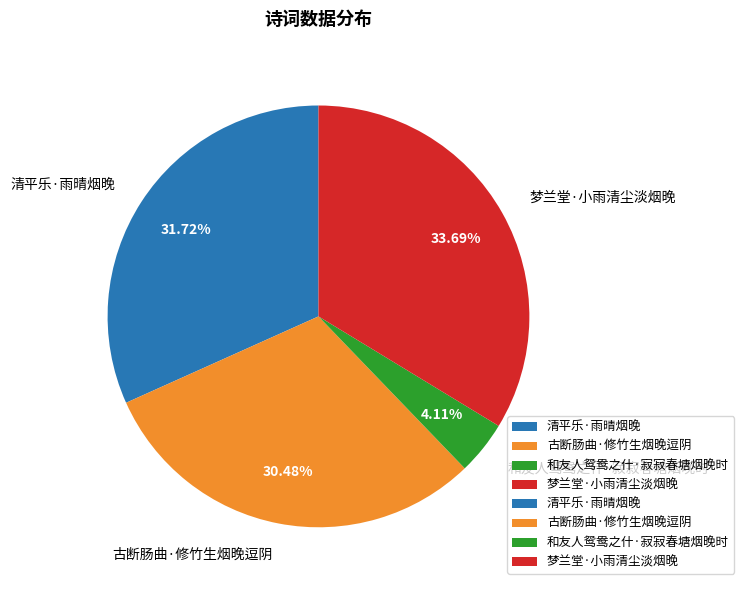

Rank the categories by value from highest to lowest.

梦兰堂·小雨清尘淡烟晚, 清平乐·雨晴烟晚, 古断肠曲·修竹生烟晚逗阴, 和友人鸳鸯之什·寂寂春塘烟晚时